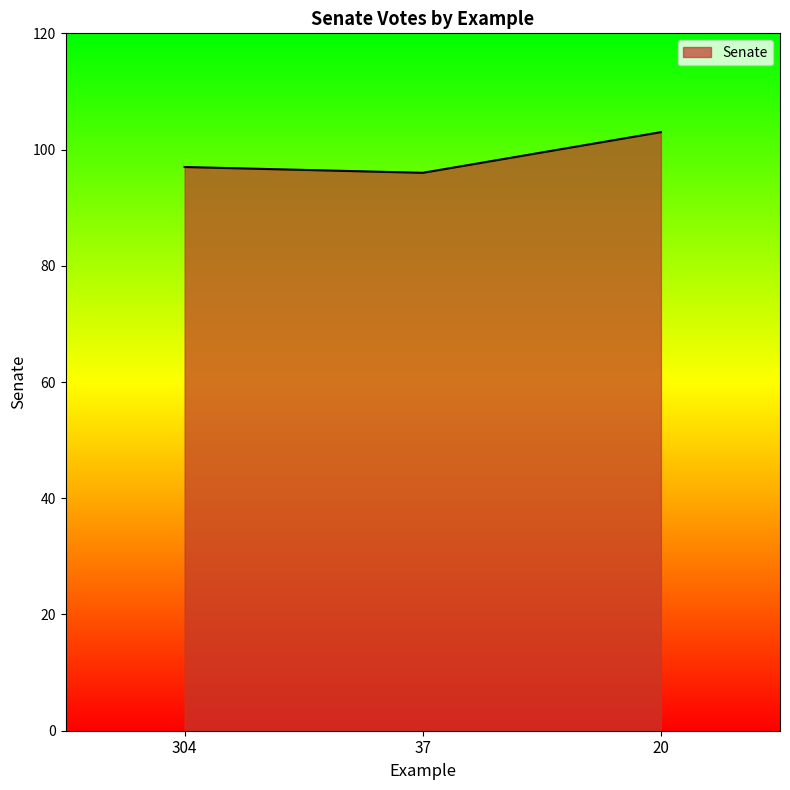

The chart shows a value of 96 at 37. True or false?

True